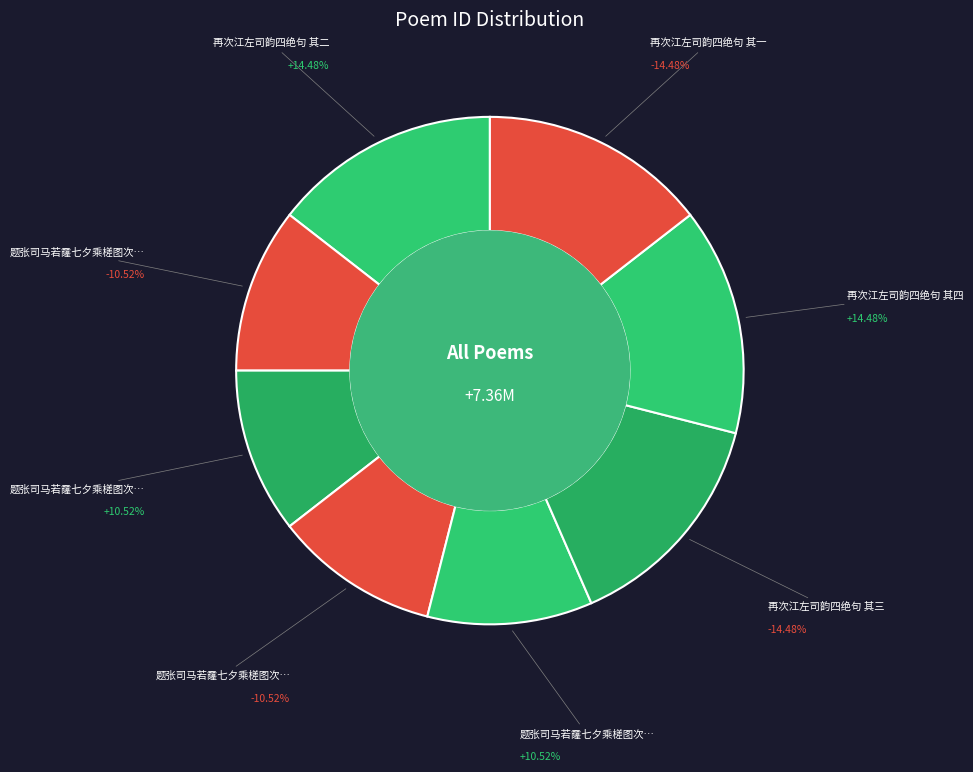

How many segments does this pie chart have?

8